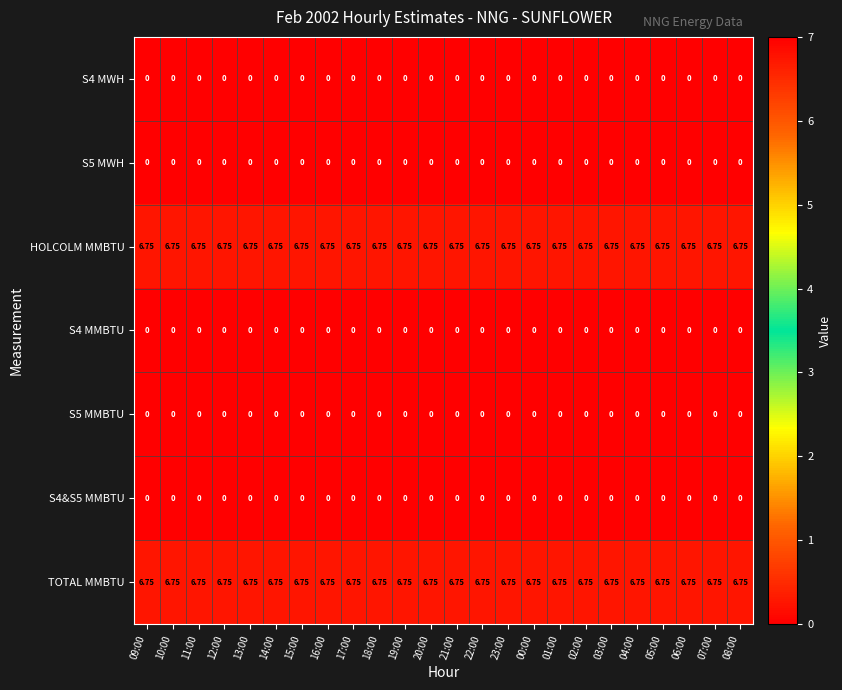

Is the value of HOLCOLM MMBTU at 02:00 greater than the value of S5 MMBTU at 16:00?

Yes